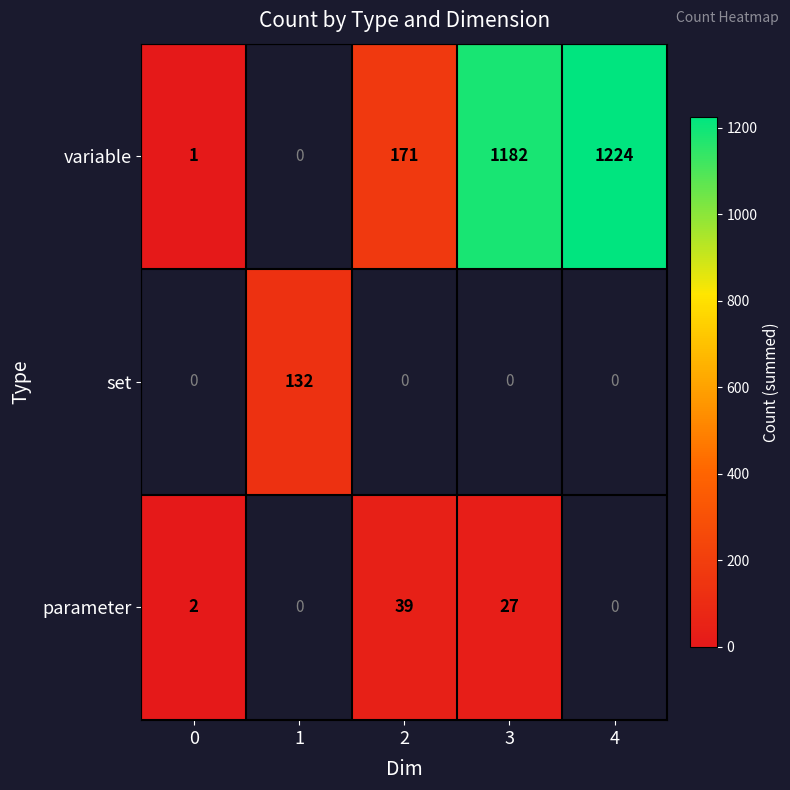

The value of set at 1 is 197.3. True or false?

False